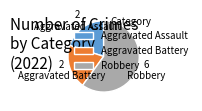

What is the largest slice in the pie chart?

Robbery